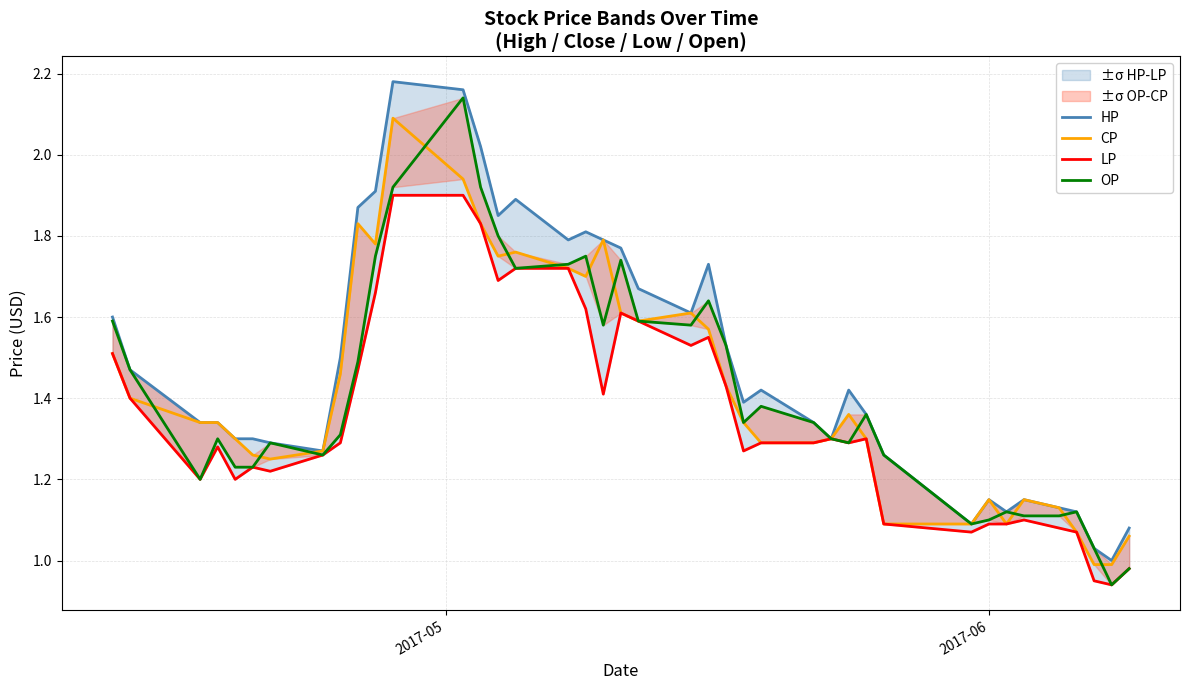

Count the number of data series in this chart.

4